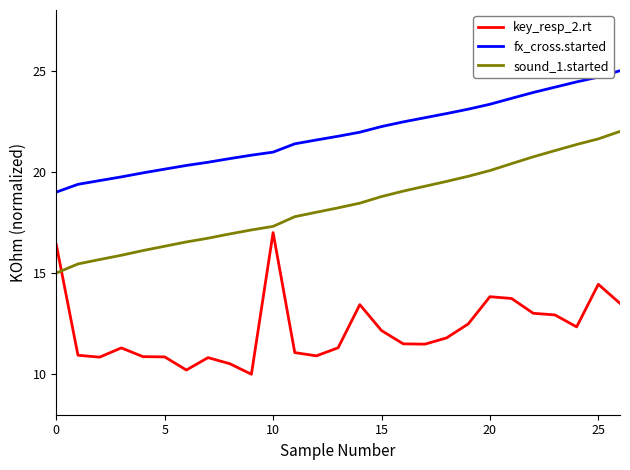

True or false: key_resp_2.rt and sound_1.started cross at least once.

True